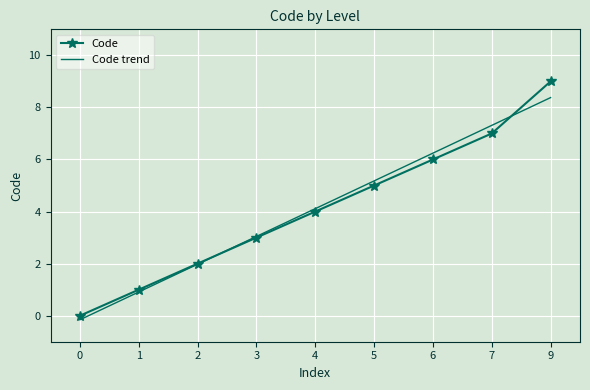

The Code trend series shows 7.3 at 7. True or false?

True